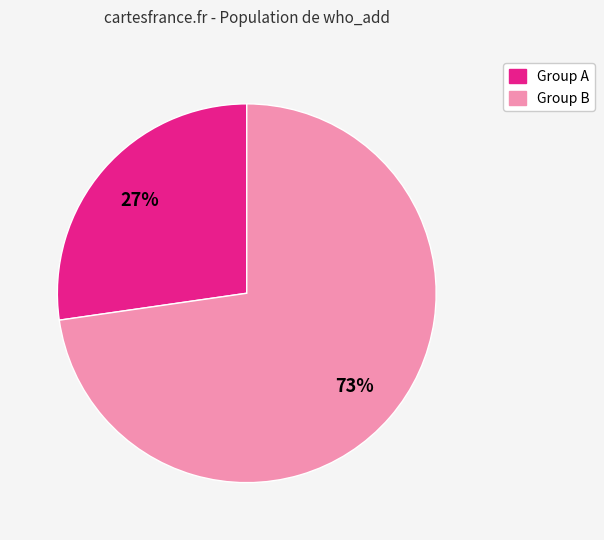

To the nearest percent, what is the average slice percentage?

50%